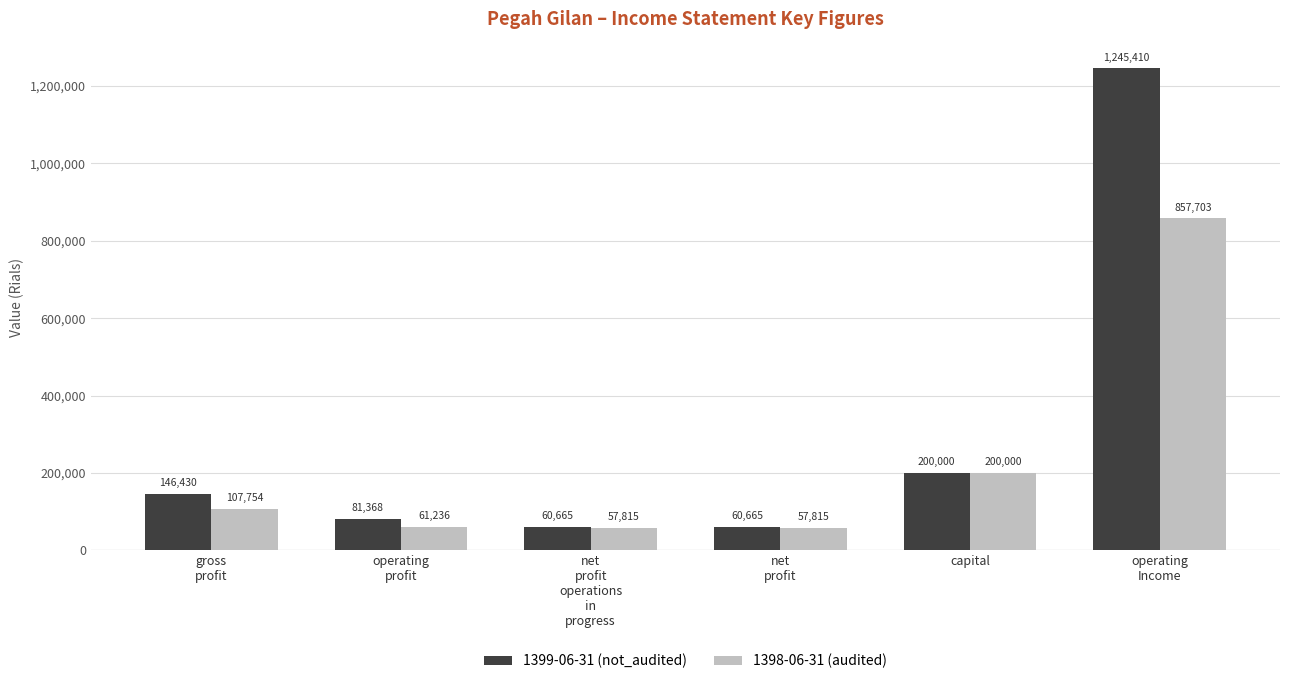

What is the sum of the 1398-06-31 (audited) values at capital and operating
Income?

1057703